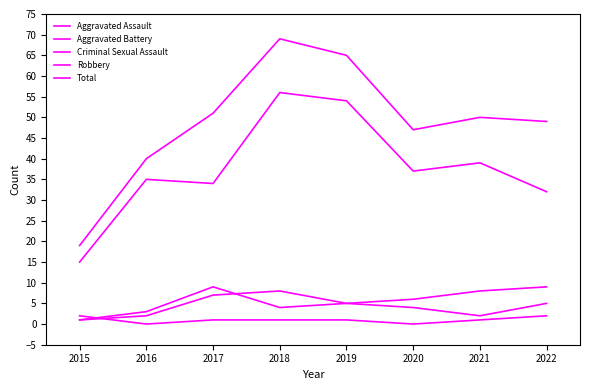

How many lines are shown in the chart?

5